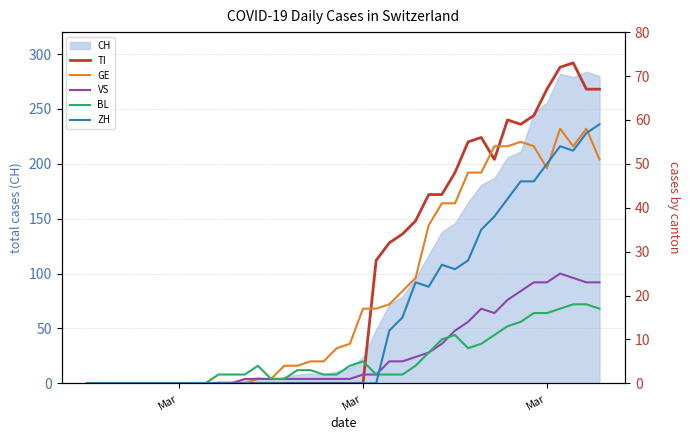

How many intersections are there between VS and TI?

1